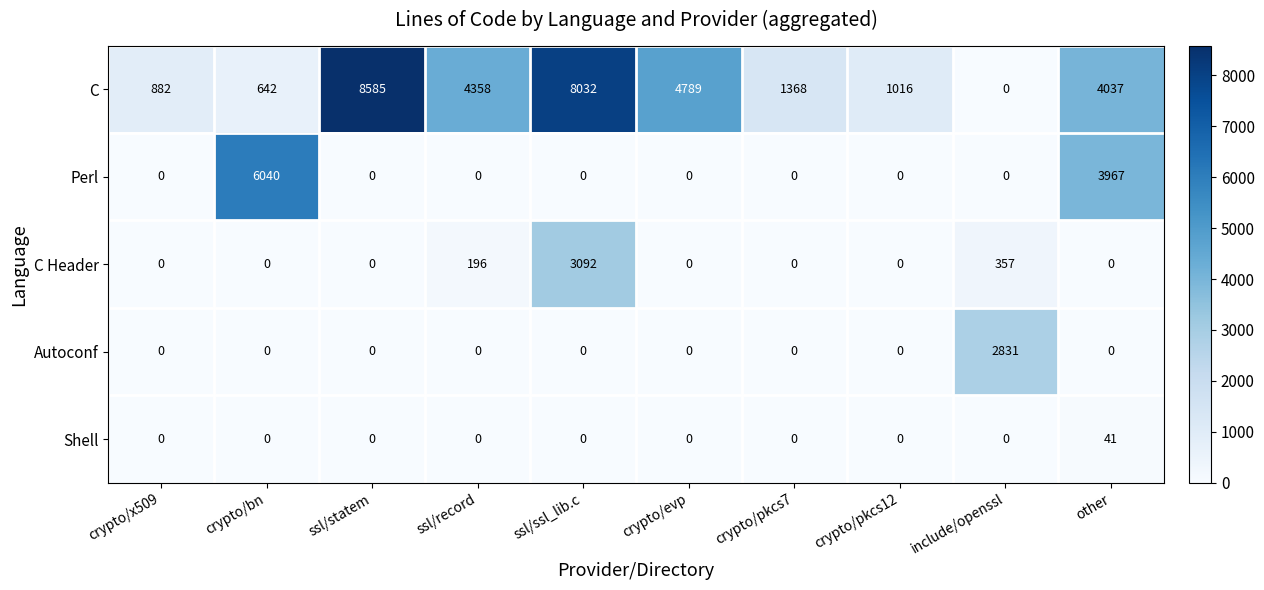

Which series has the largest range (max minus min)?

C